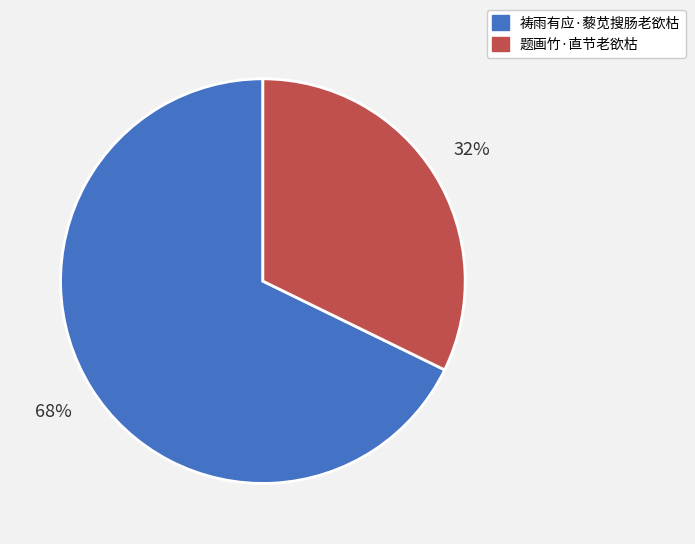

How many segments does this pie chart have?

2